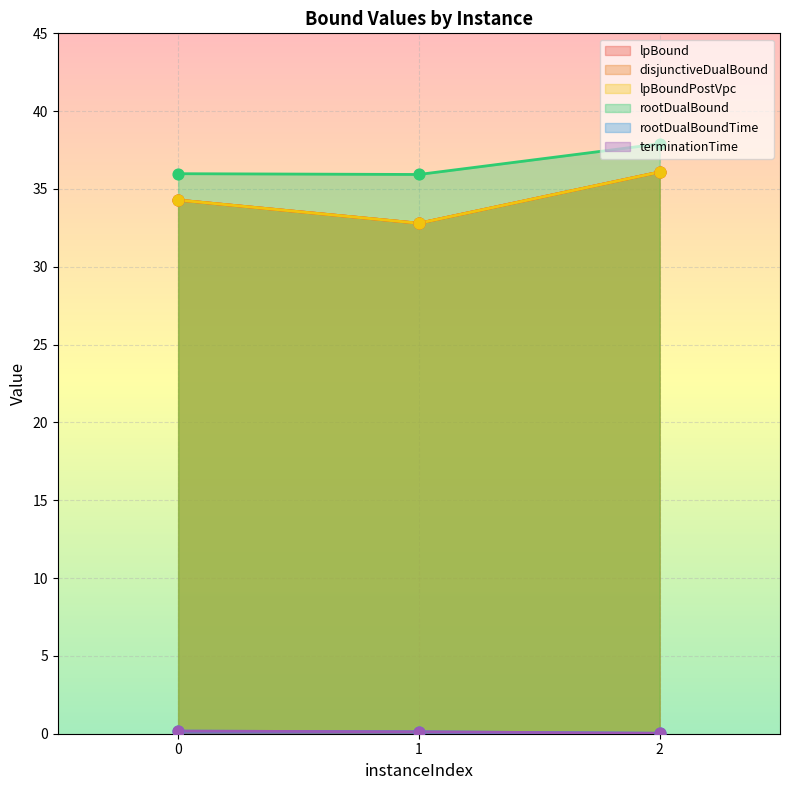

Is the value of lpBoundPostVpc at 2 greater than the value of terminationTime at 2?

Yes